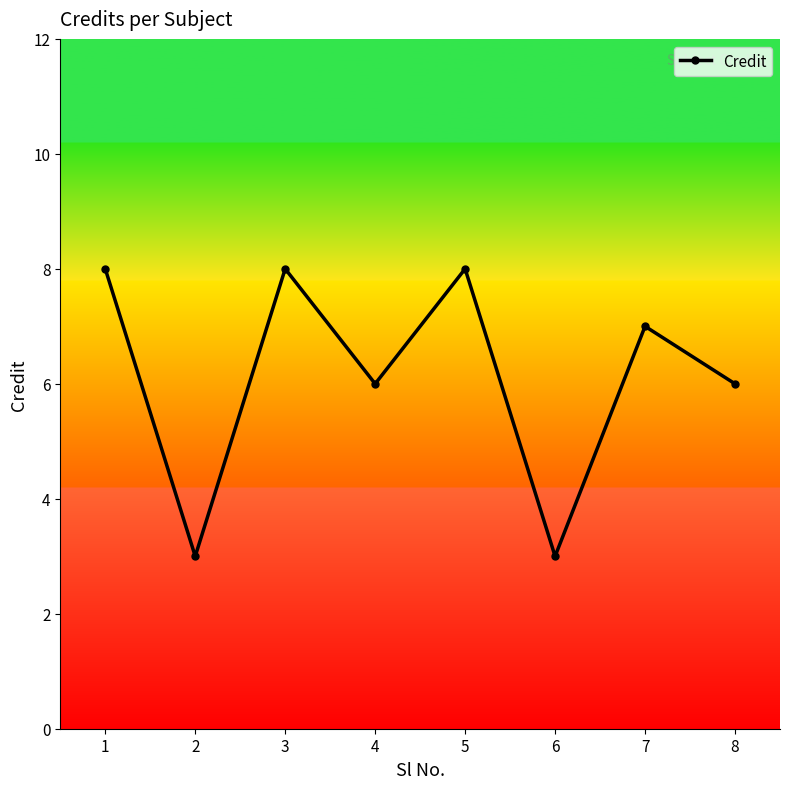

What is the minimum value shown in the chart?

3